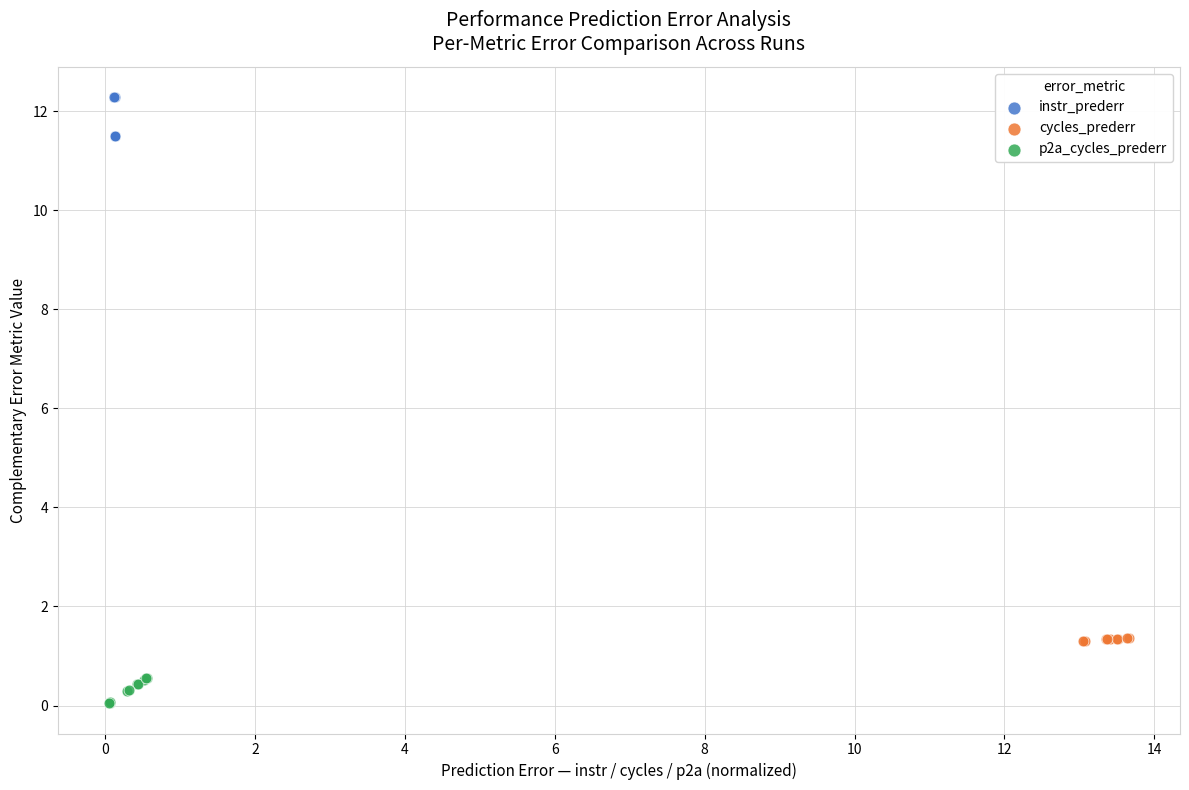

Which series contains the highest Y value?

instr_prederr